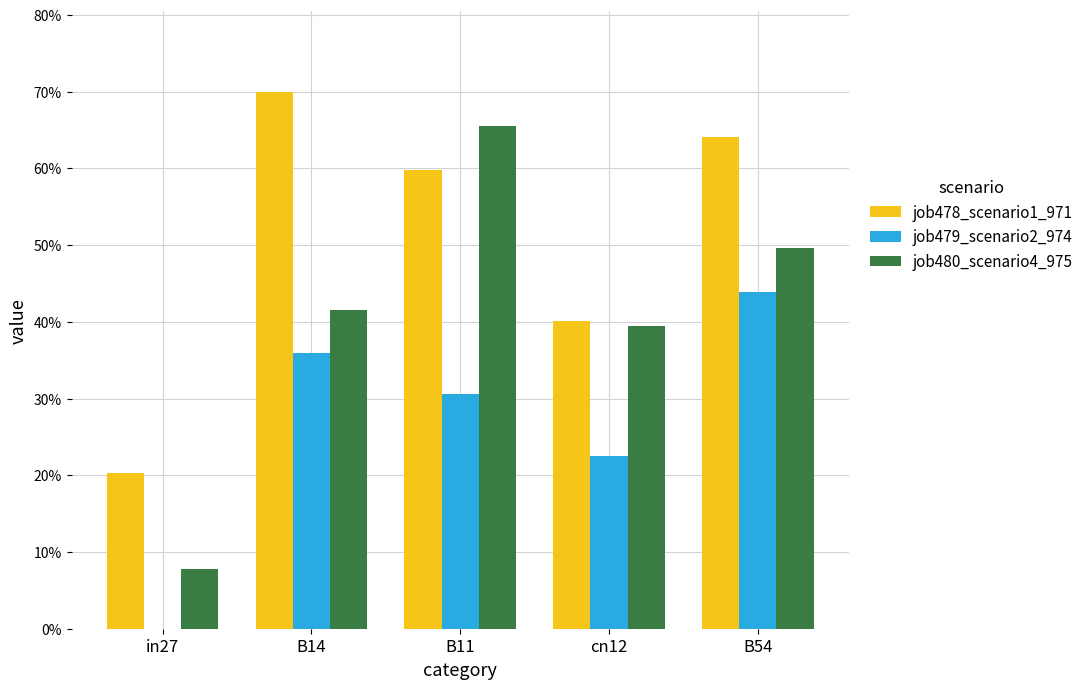

What is the sum of all job479_scenario2_974 values?

1.3